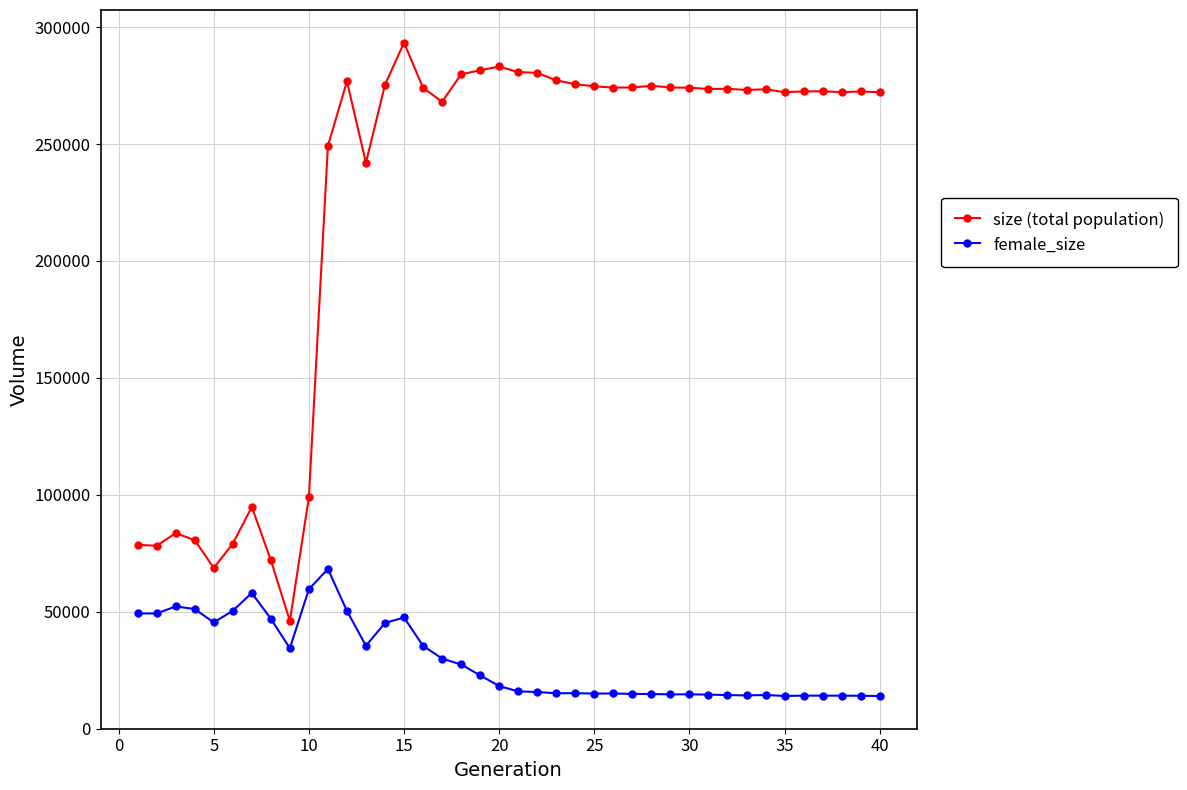

What is the average value of the size (total population) series?

224819